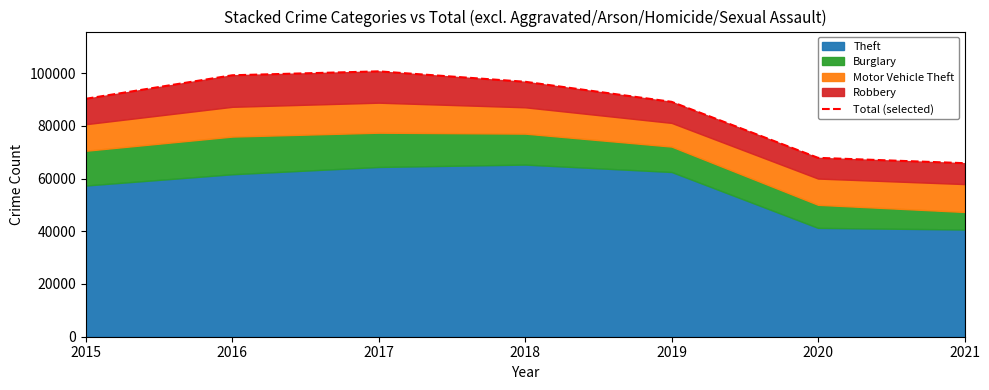

What is the difference between the values at 2021 and 2015?

24420